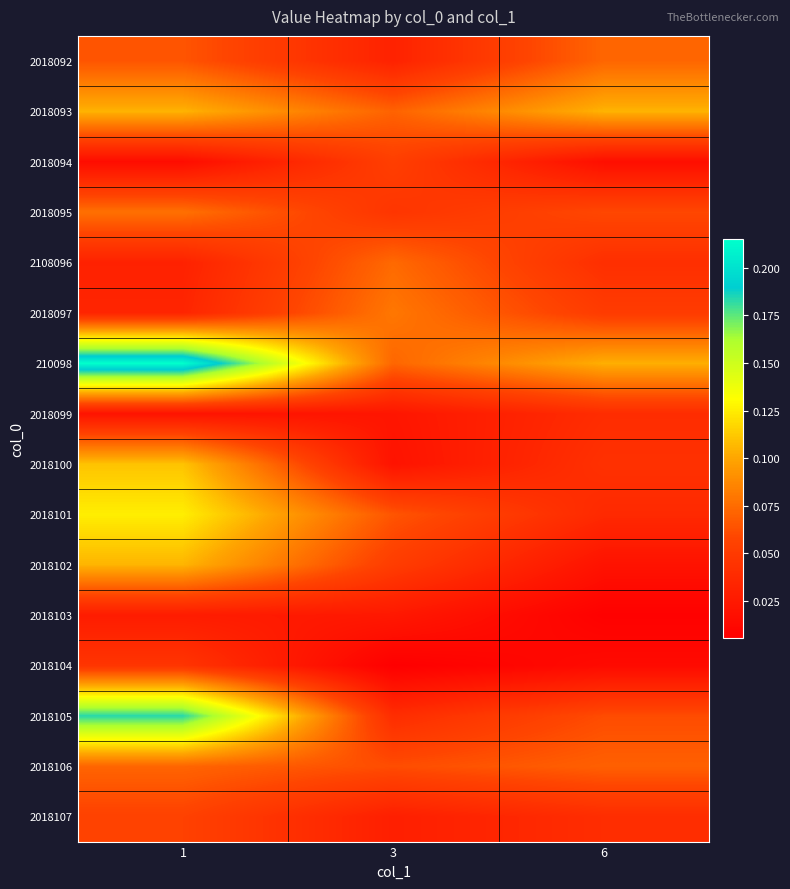

Which category has the highest value across all series?

1